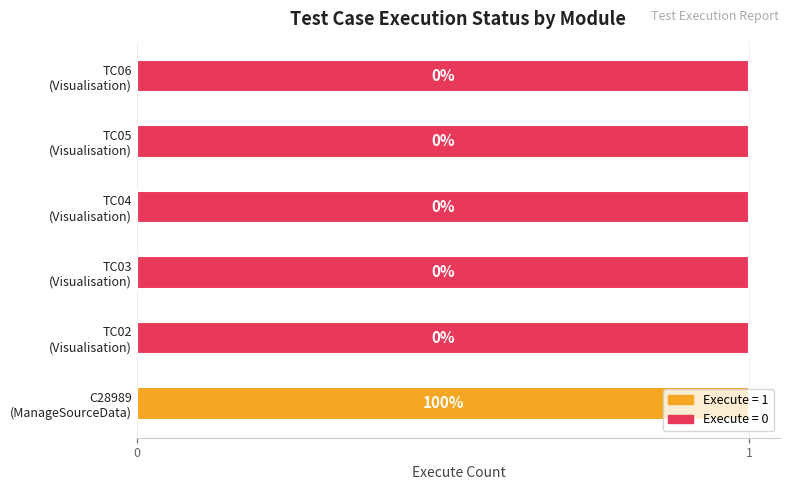

Which series has the largest total across all categories?

Not Executed